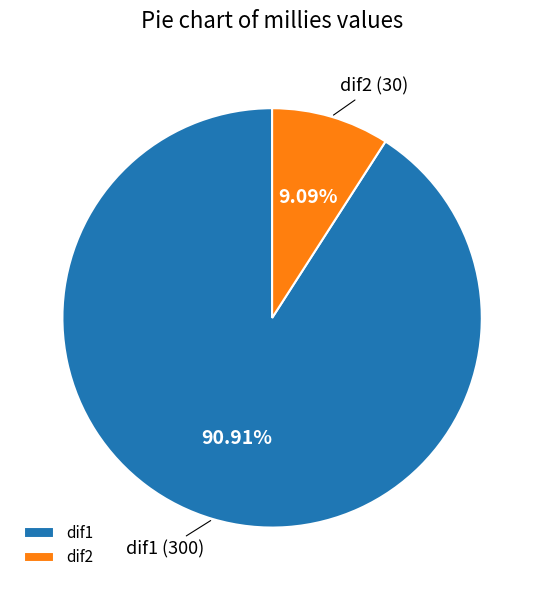

To the nearest percent, what percentage of the pie is dif1?

91%